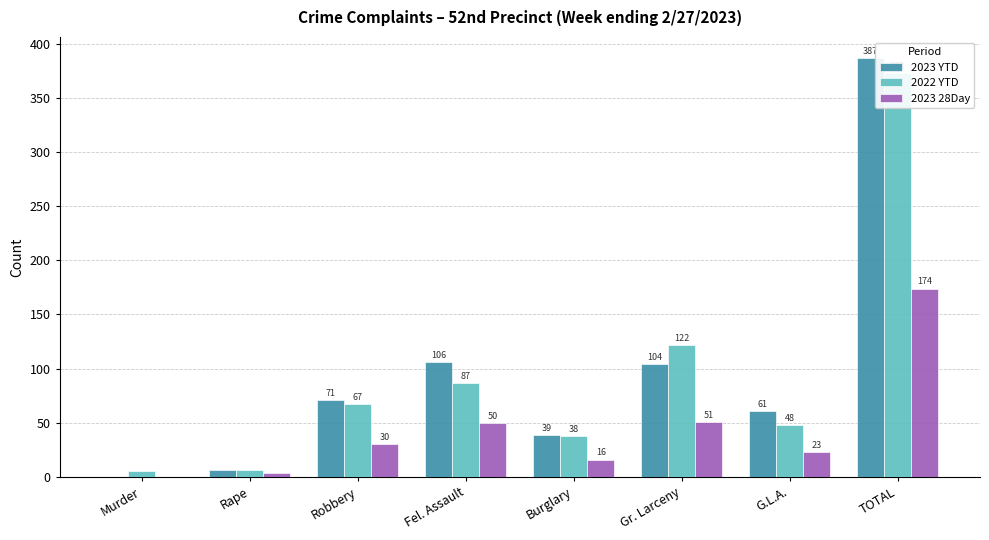

What is the value of the 2022 YTD bar at the 5th from the left?

38